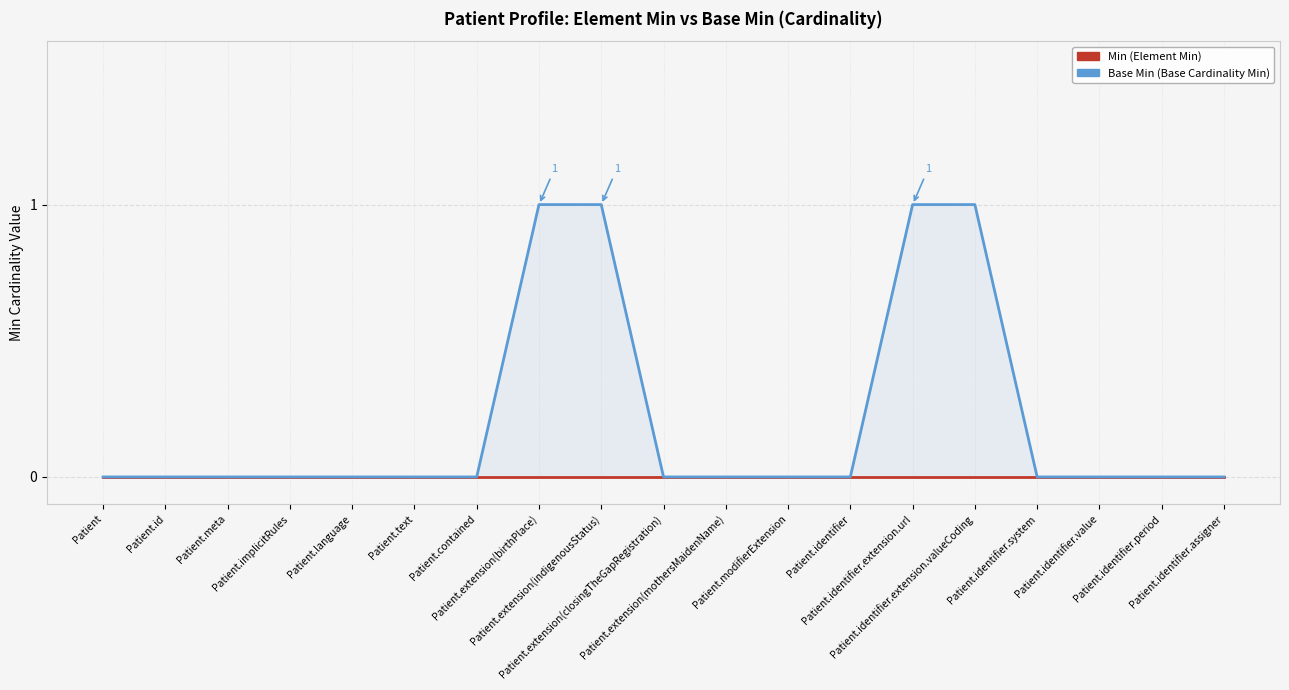

List the labels in order of Base Min (Base Cardinality Min) value, smallest first.

Patient, Patient.id, Patient.meta, Patient.implicitRules, Patient.language, Patient.text, Patient.contained, Patient.extension(closingTheGapRegistration), Patient.extension(mothersMaidenName), Patient.modifierExtension, Patient.identifier, Patient.identifier.system, Patient.identifier.value, Patient.identifier.period, Patient.identifier.assigner, Patient.extension(birthPlace), Patient.extension(indigenousStatus), Patient.identifier.extension.url, Patient.identifier.extension.valueCoding